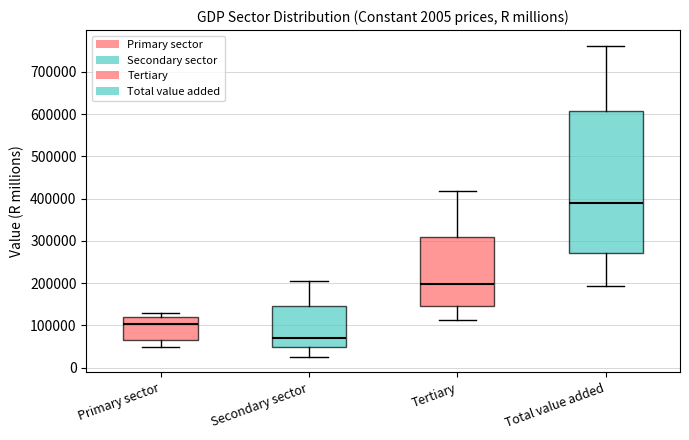

Reading left to right, transcribe this box plot: for each box, give where its median line is, the range the box spans, and where its two whiskers end, as read against the y-axis. The values are not printed on the chart, so give them approximately, as read against the axis.

Primary sector: median 100000, box 70000 to 120000, whiskers 50000 to 130000
Secondary sector: median 70000, box 50000 to 150000, whiskers 30000 to 200000
Tertiary: median 200000, box 150000 to 310000, whiskers 110000 to 420000
Total value added: median 390000, box 270000 to 610000, whiskers 190000 to 760000